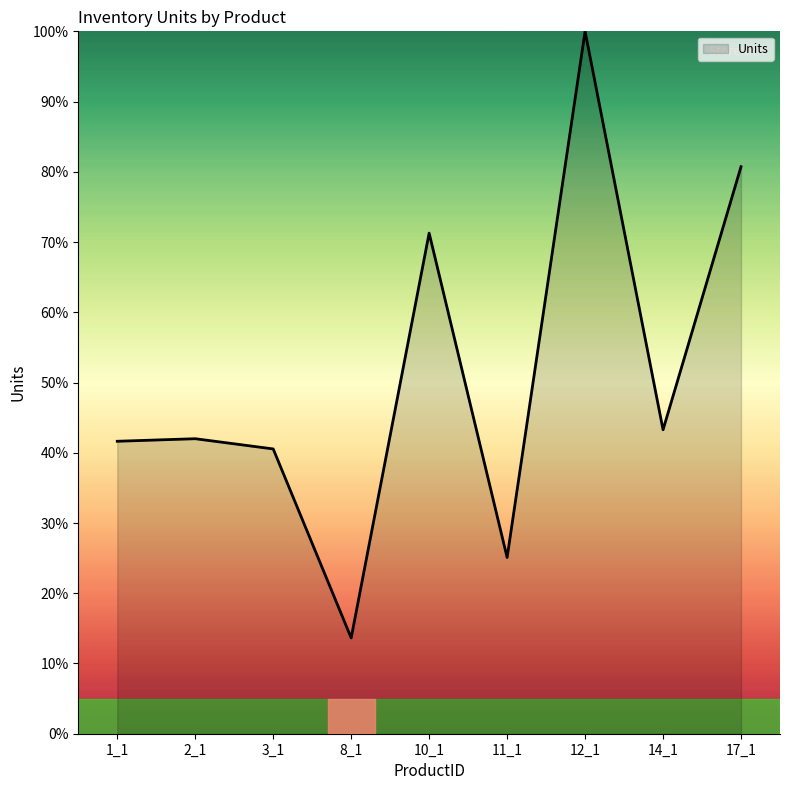

The value at 10_1 is 71.3. True or false?

True